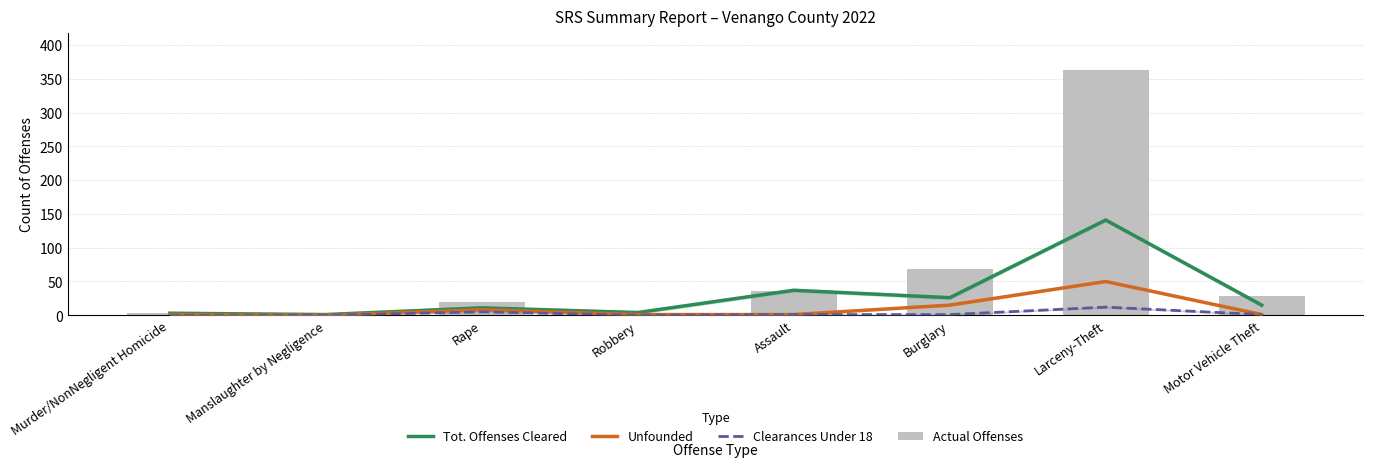

What is the value of the Actual Offenses bar at the 1st from the left?

3